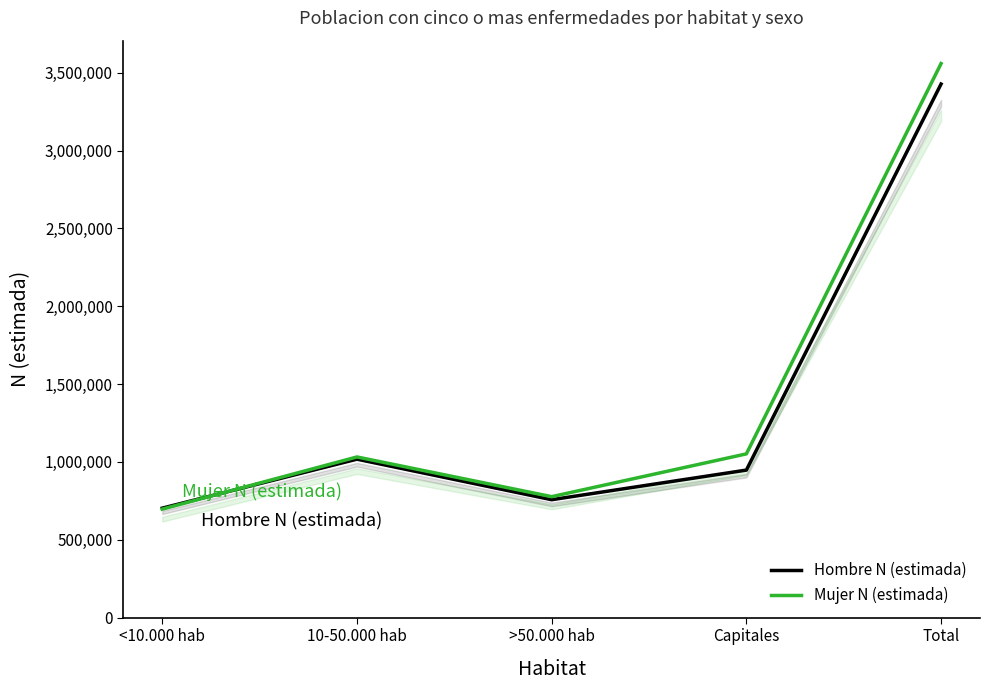

The value of Mujer N (estimada) at Total is 1984138. True or false?

False